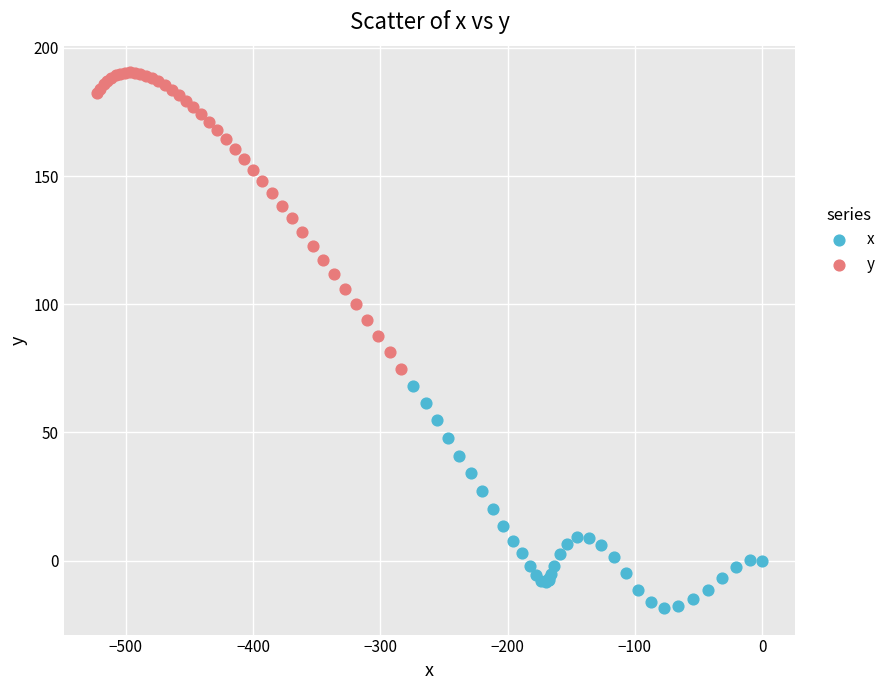

Which series has the largest Y range (max minus min)?

y